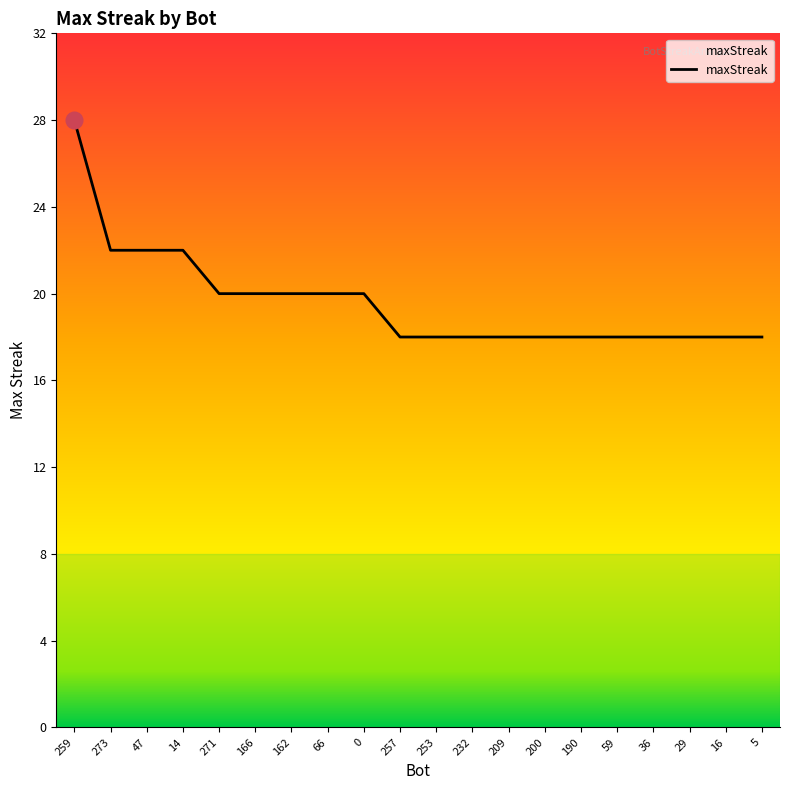

How many values are between 18 and 20?

16